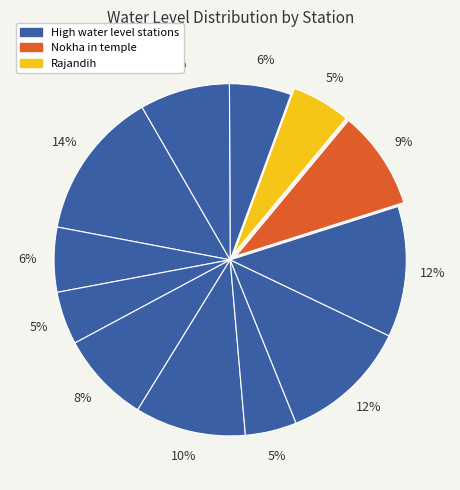

How many slices are in this pie chart?

12